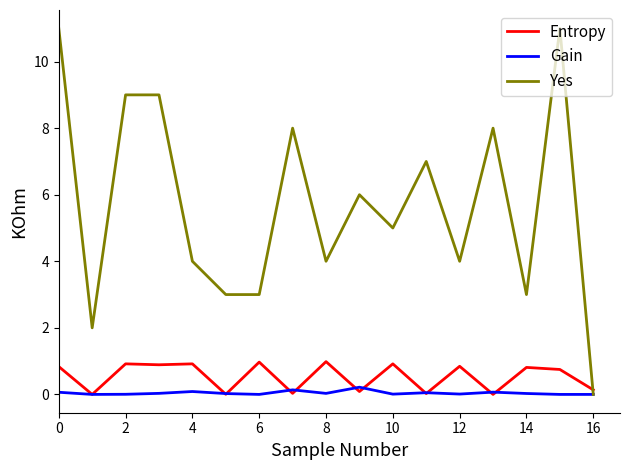

Rank the series by their maximum value, from lowest to highest.

Gain, Entropy, Yes